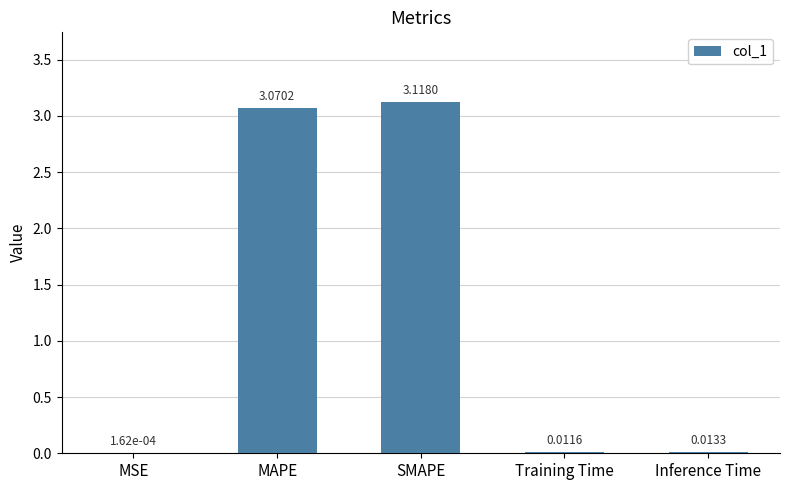

At which category does the chart reach its peak across all series?

SMAPE